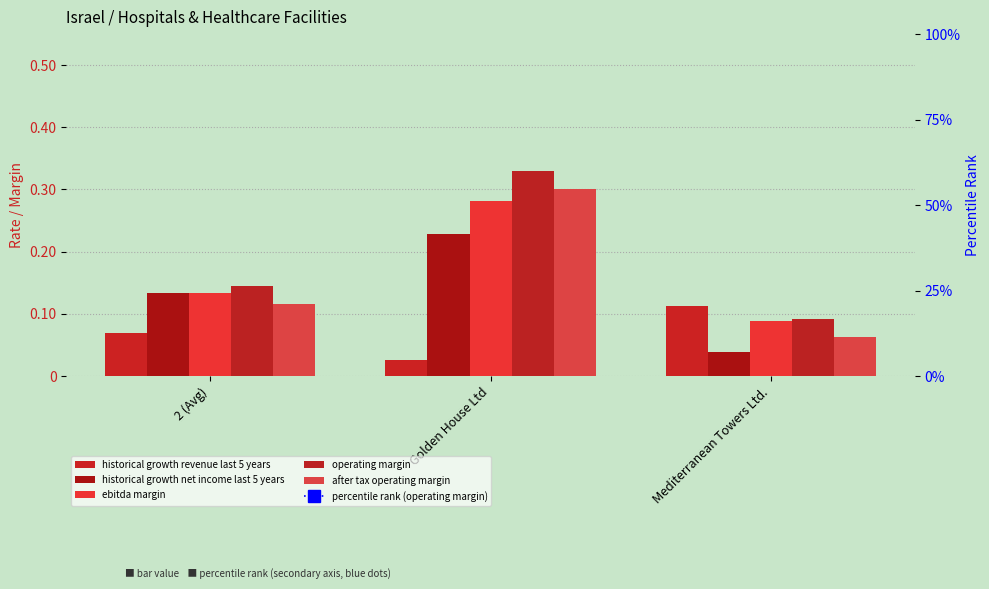

What is the difference between the maximum and minimum values in the historical growth net income last 5 years series?

0.2